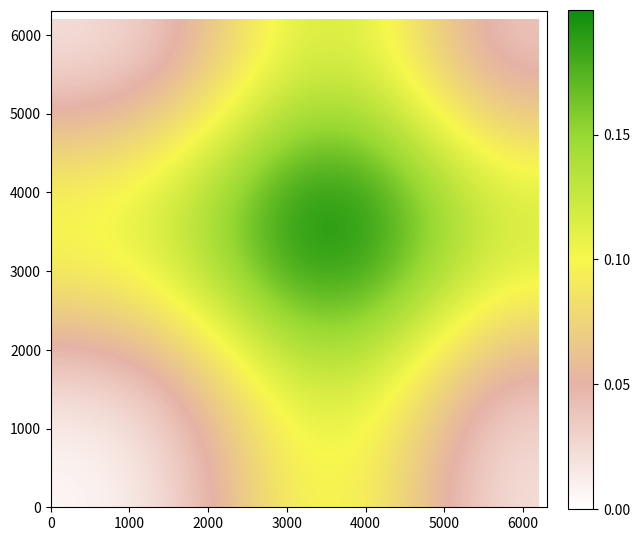

How many data points does each series have?

7